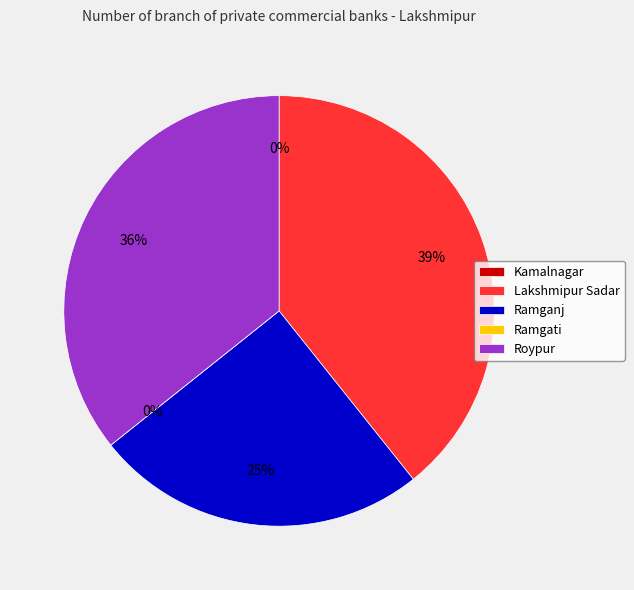

What is the largest slice in the pie chart?

Lakshmipur Sadar